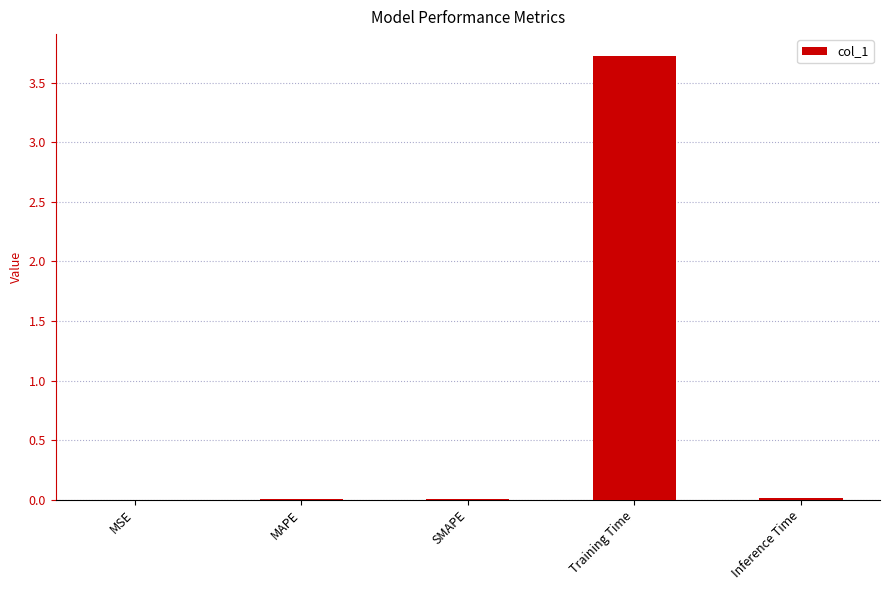

Is it true that the value at Training Time is 3.7?

True